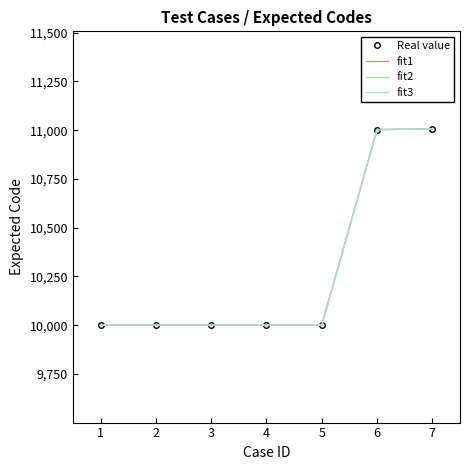

True or false: fit1 has more than 1 interior local peaks.

False